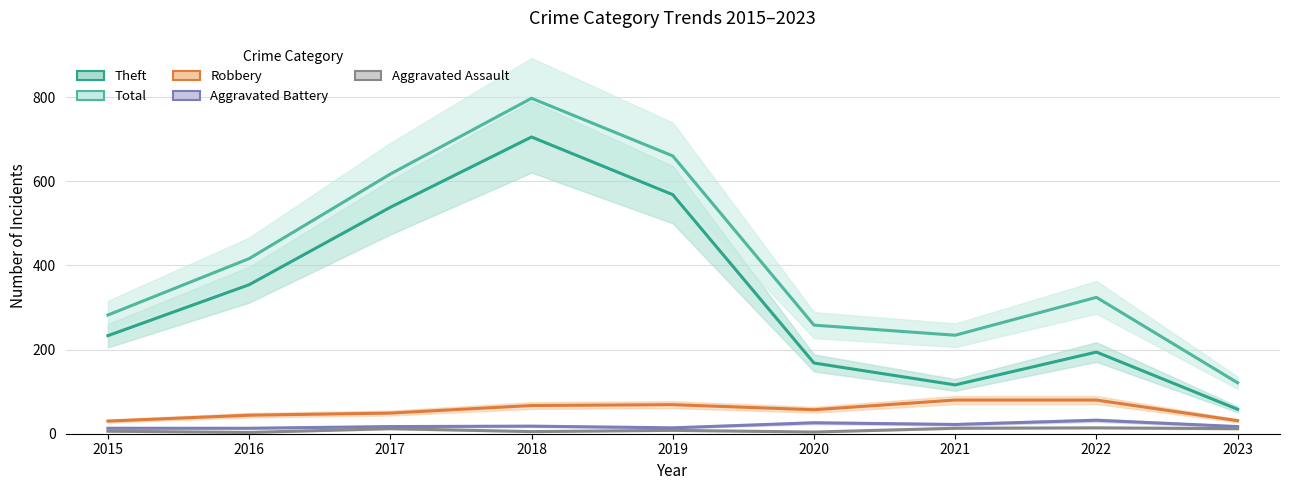

What is the average value of the Theft series?

326